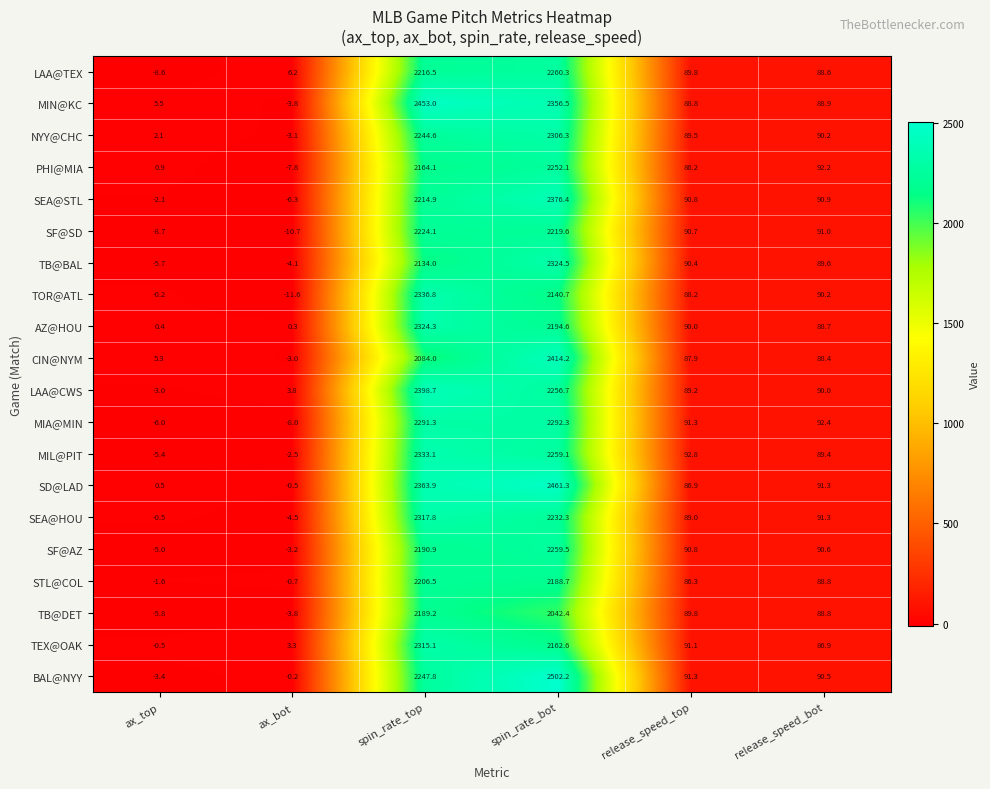

How many negative values does the MIL@PIT series have?

2